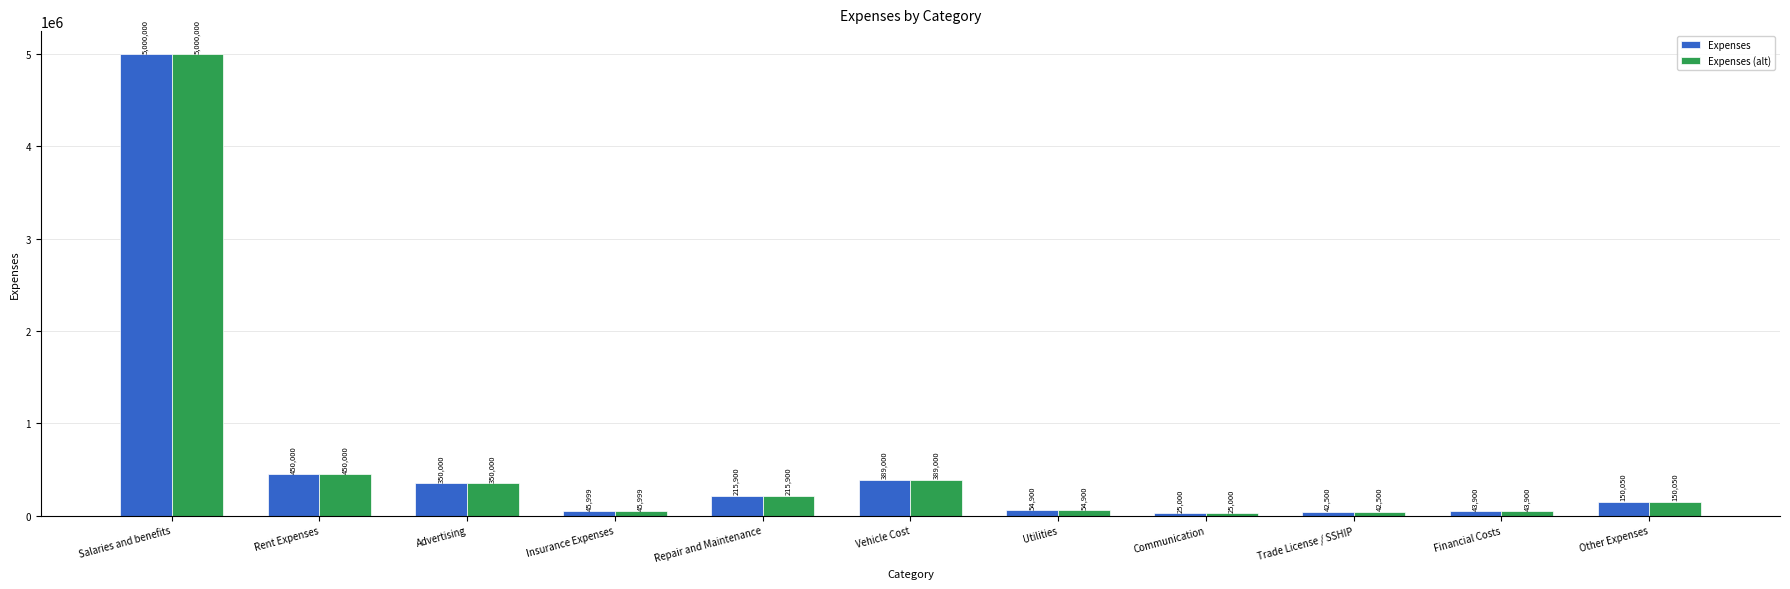

How many groups of bars are there?

11